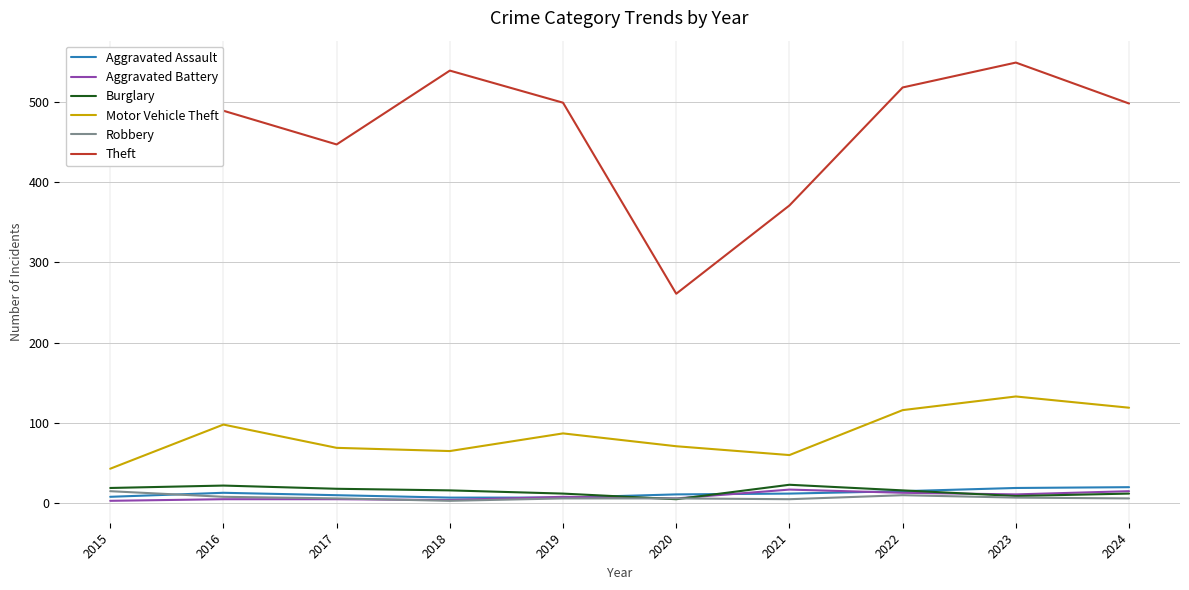

Is it true that Aggravated Assault equals 19 at 2023?

True